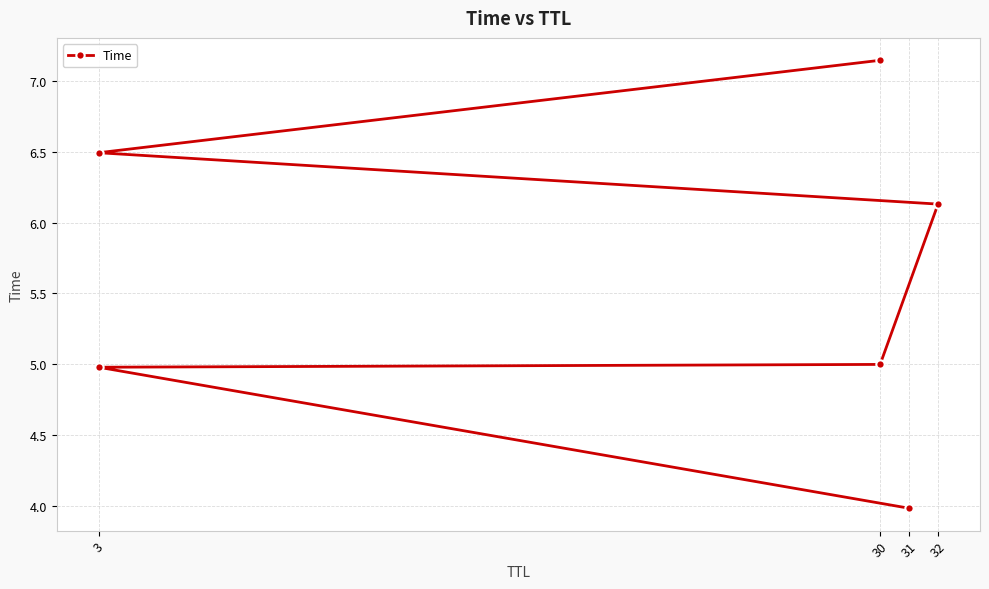

Does the chart display data point markers on the line(s)?

Yes